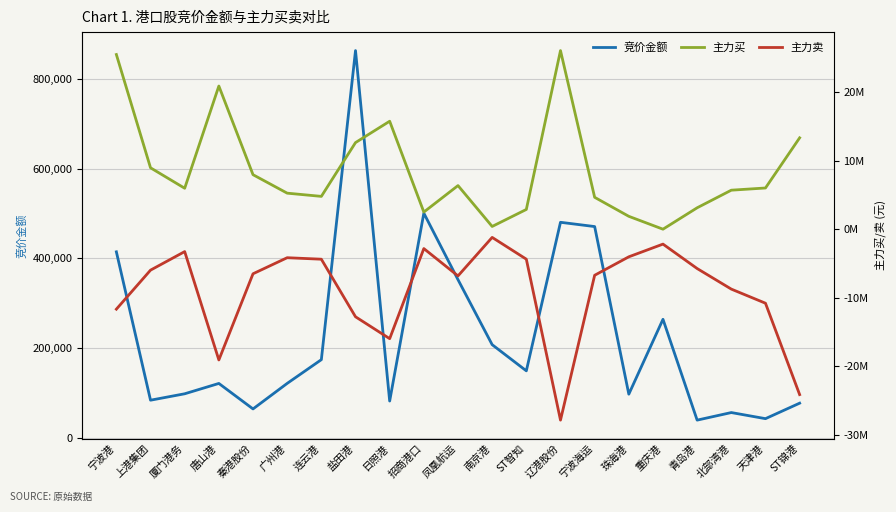

Reading left to right, list all the values displayed in this chart.

竞价金额: 414775	84490	98777	121792	65046	121912	174723	862755	82626	500830	352772	208088	149850	480525	471010	97913	264594	40133	56980	43396	77871
主力买: 25446258	8942745	5963610	20858159	7938603	5248671	4780038	12616955	15727799	2494418	6353754	398159	2876421	26020306	4643819	1873376	0	3117780	5682044	6002067	13311635
主力卖: -11651908	-5966610	-3265017	-19050344	-6495617	-4155681	-4373978	-12760078	-15948457	-2825090	-6806228	-1196647	-4368863	-27817537	-6713277	-4023890	-2173696	-5732704	-8729439	-10785577	-24099265